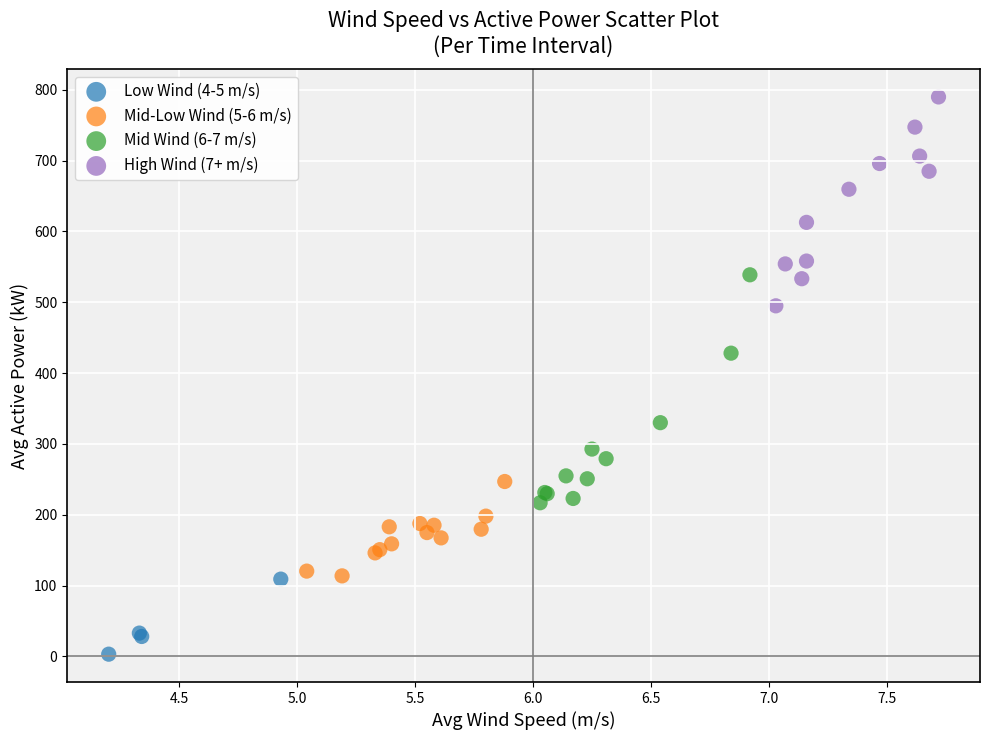

Which series has the widest spread of Y values?

Mid Wind (6-7 m/s)